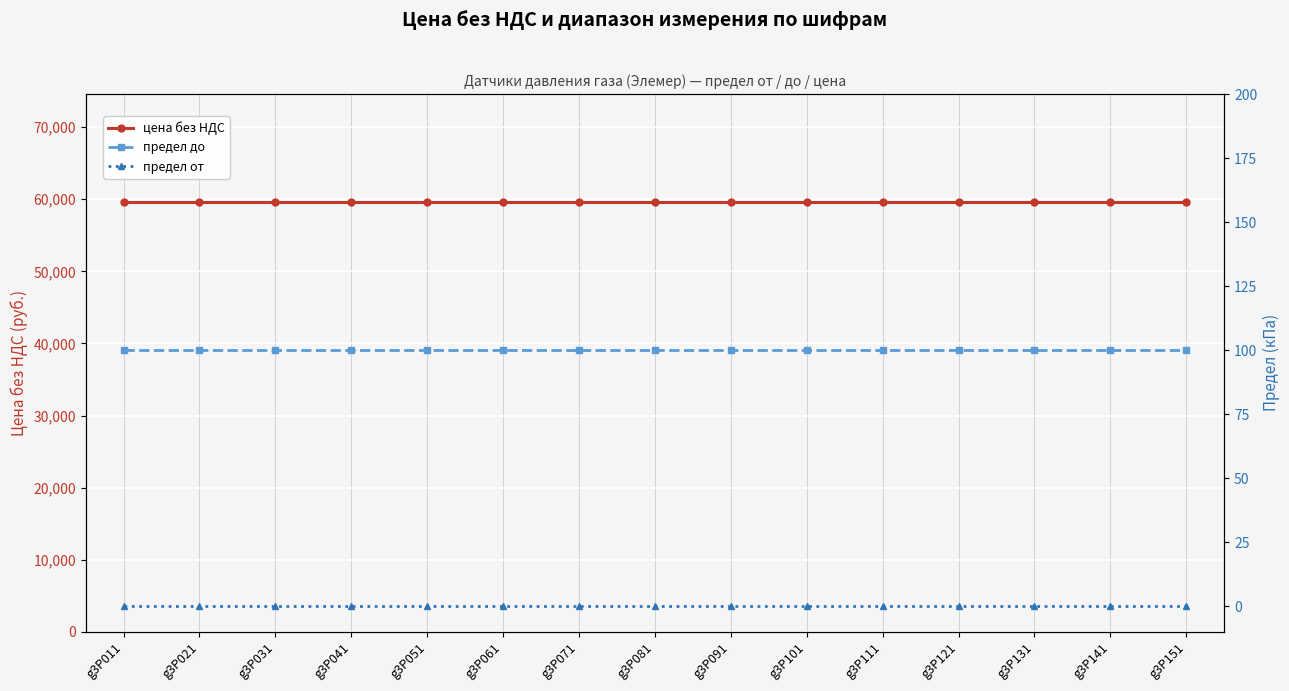

True or false: цена без НДС has a value of 84345 at g3P041.

False